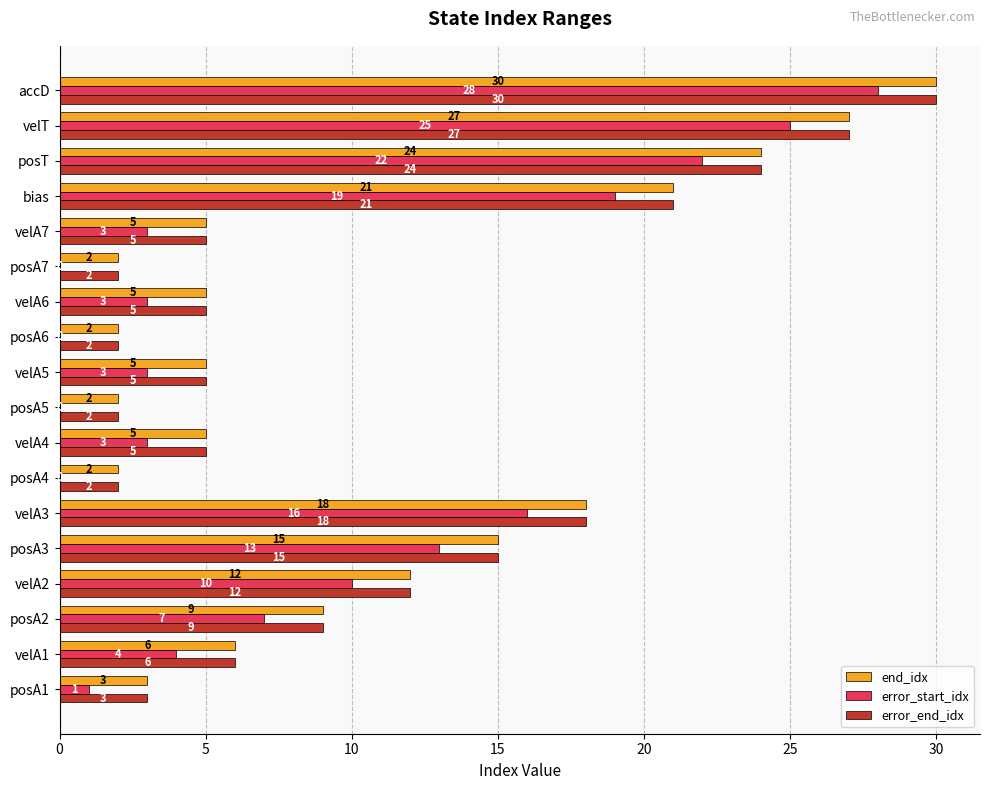

How many categories are shown in the chart?

18